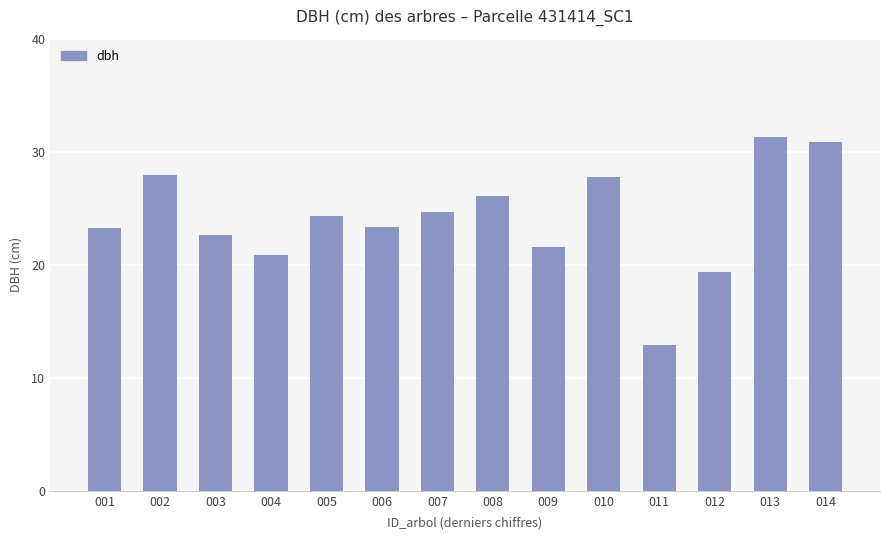

What is the difference between the maximum and minimum values?

18.4